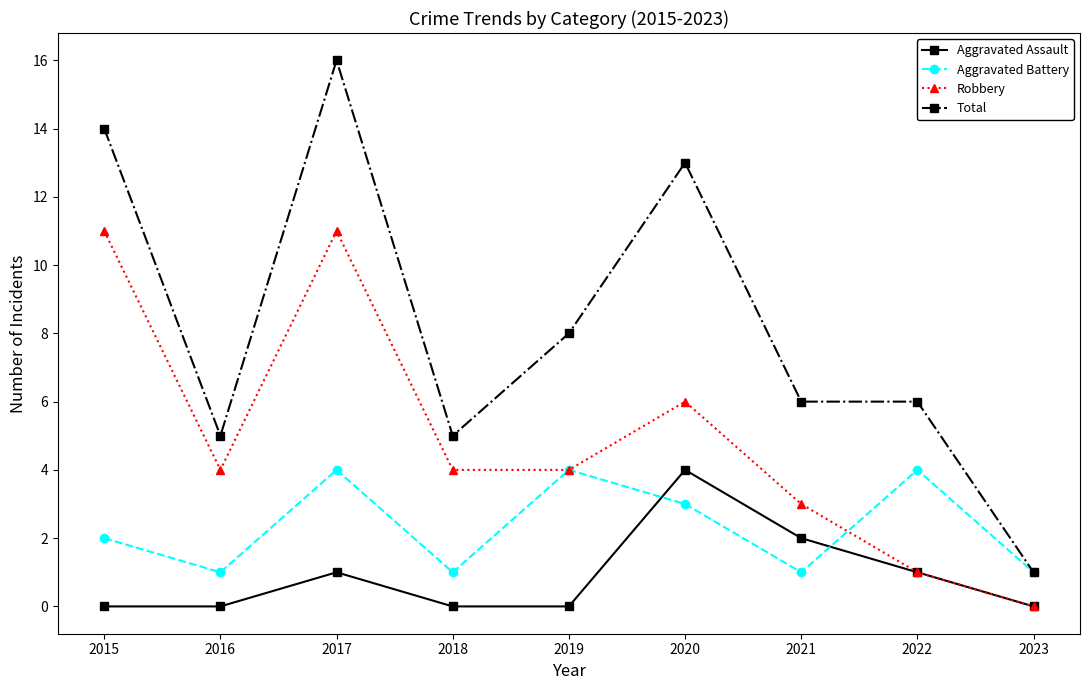

The Robbery series shows 11 at 2015. True or false?

True